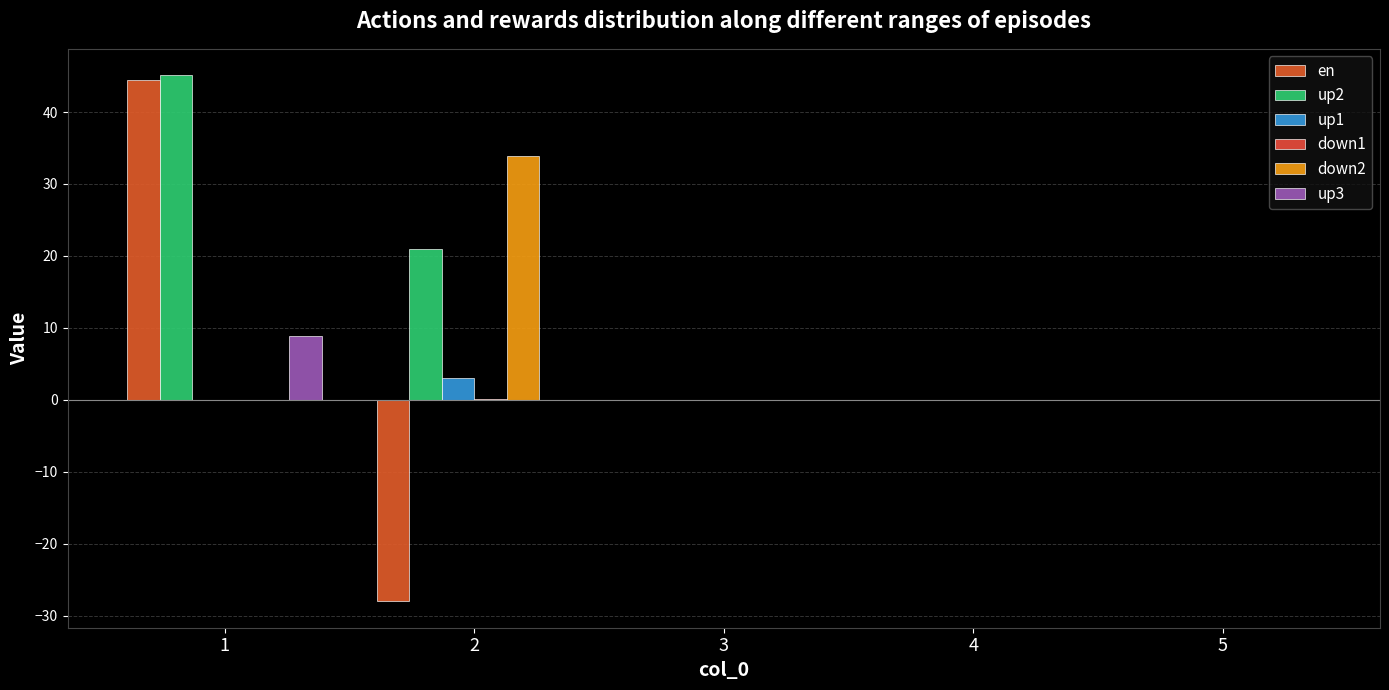

What is the difference between the up3 values at 1 and 4?

8.9